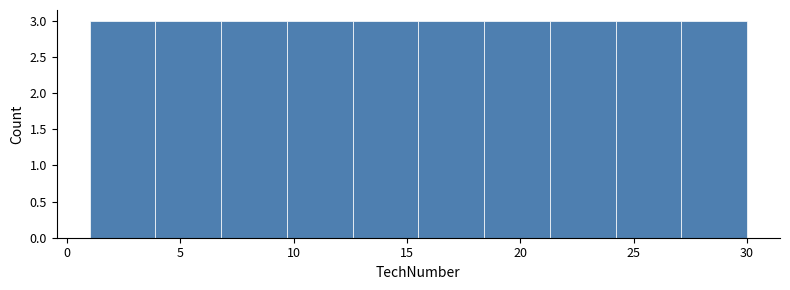

Reading left to right, transcribe this chart: for each bar, give the range it covers on the x-axis and its height. Neither the bar edges nor the heights are printed on the chart, so give them approximately, as read against the axes.

1.0 to 3.9: 3
3.9 to 6.8: 3
6.8 to 9.7: 3
9.7 to 12.6: 3
12.6 to 15.5: 3
15.5 to 18.4: 3
18.4 to 21.3: 3
21.3 to 24.2: 3
24.2 to 27.1: 3
27.1 to 30.0: 3